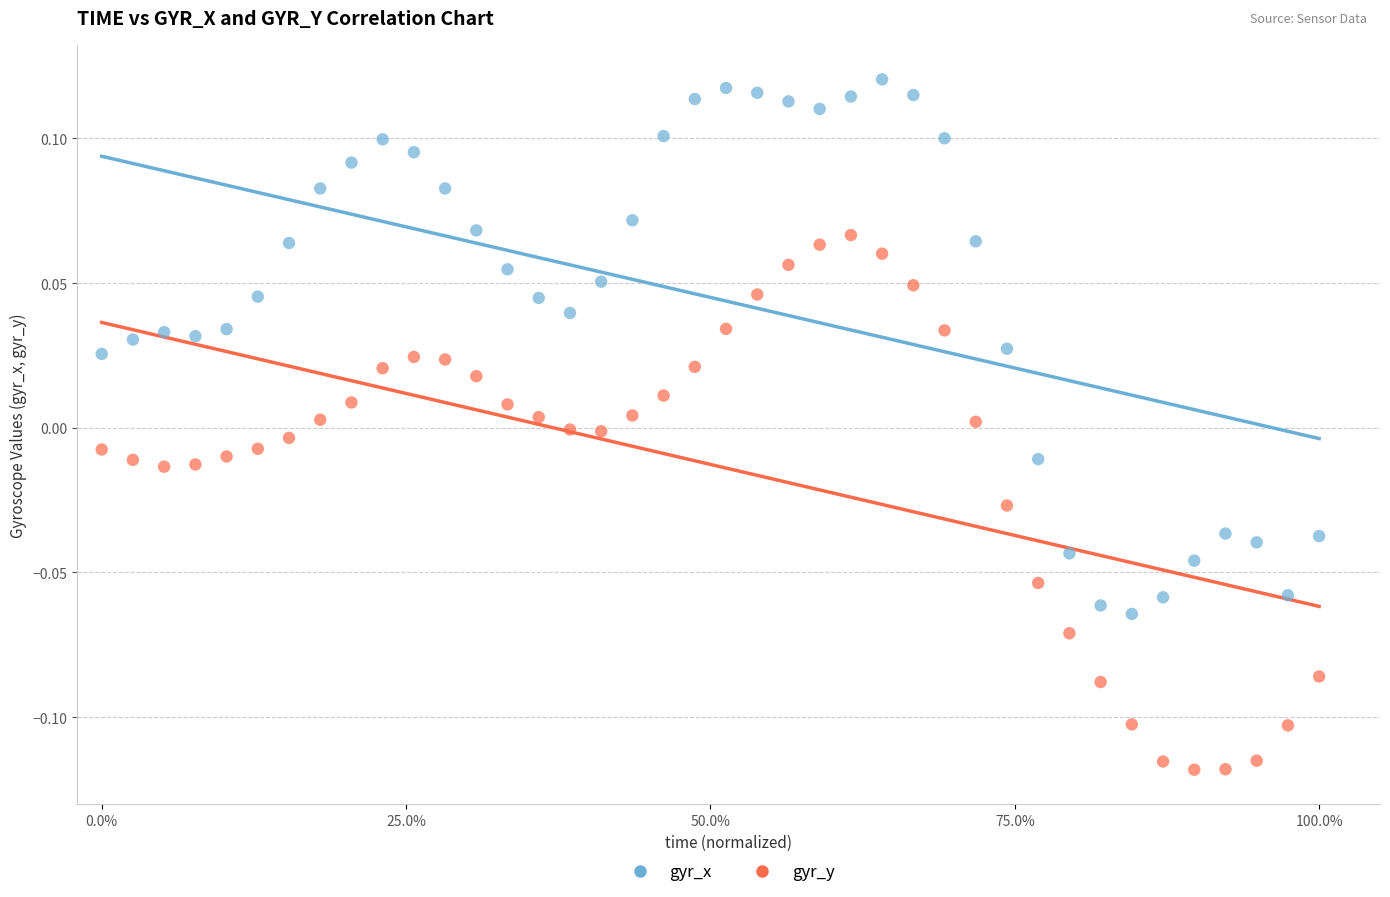

Across all data points, what is the range of X values (max minus min)?

1.0